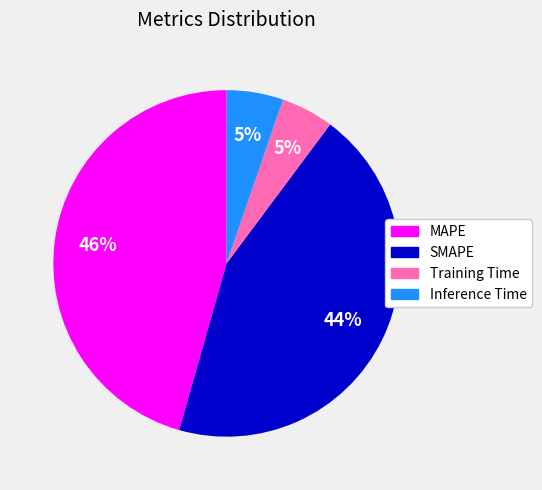

The SMAPE slice represents 44% of the pie. True or false?

True